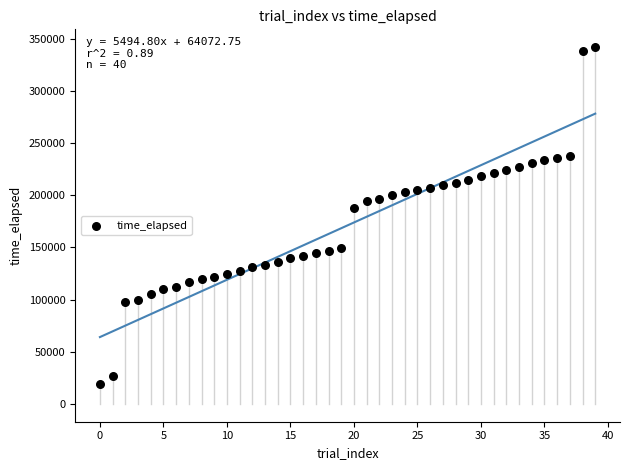

What is the range of Y values (max minus min)?

322776